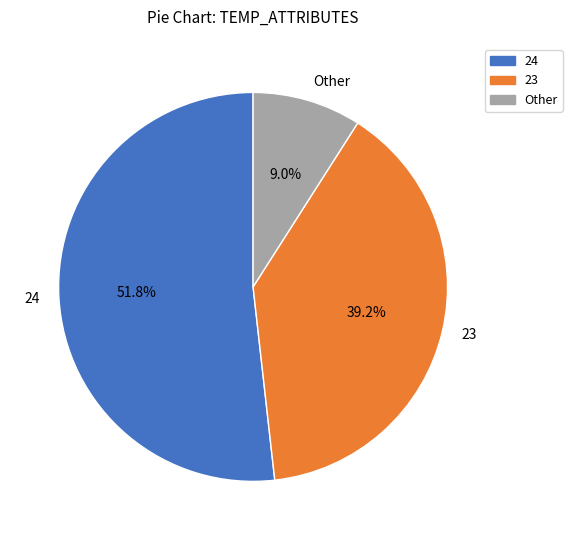

Which slice is the largest?

24